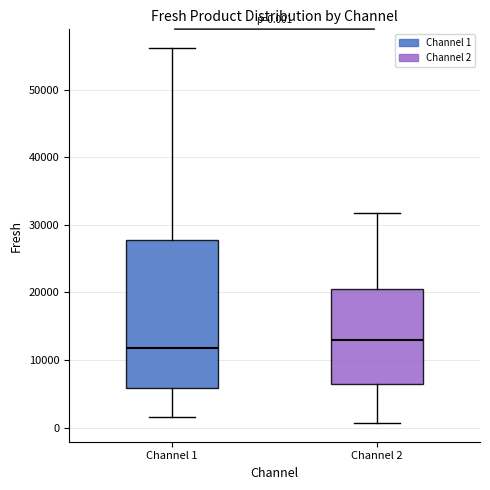

Which box's median line is the lowest?

Channel 1